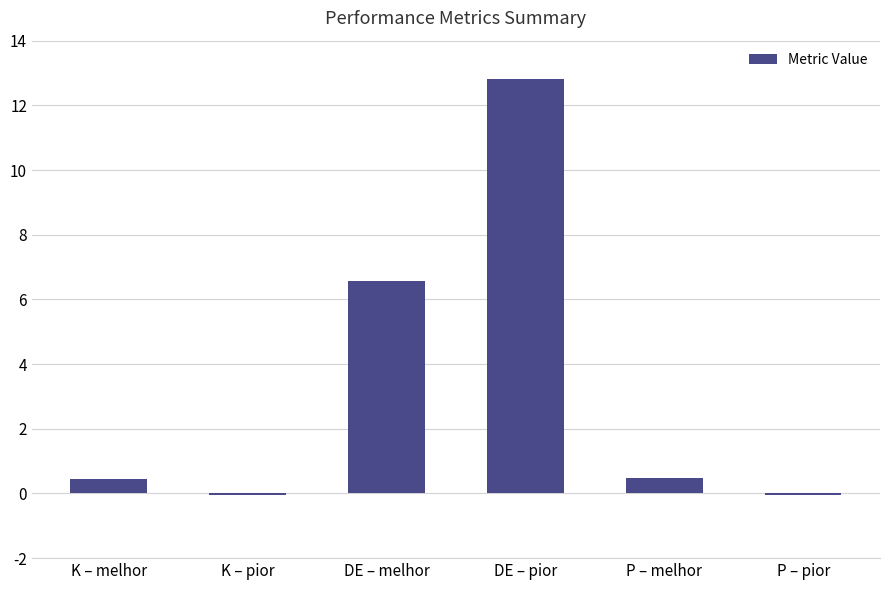

Is it true that the value at DE – pior is 12.8?

True